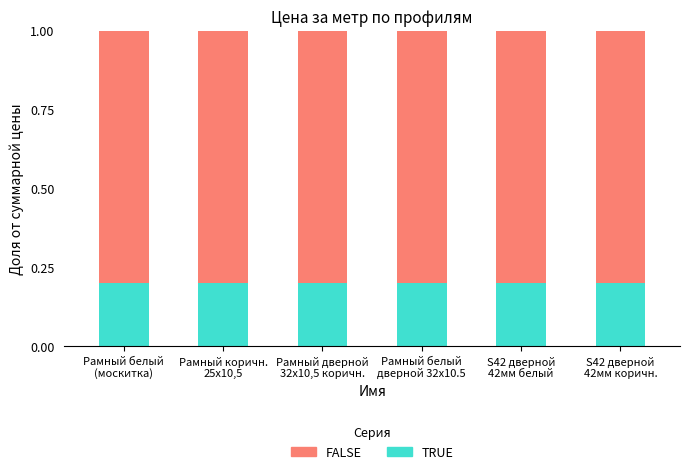

How many data points does each series have?

6